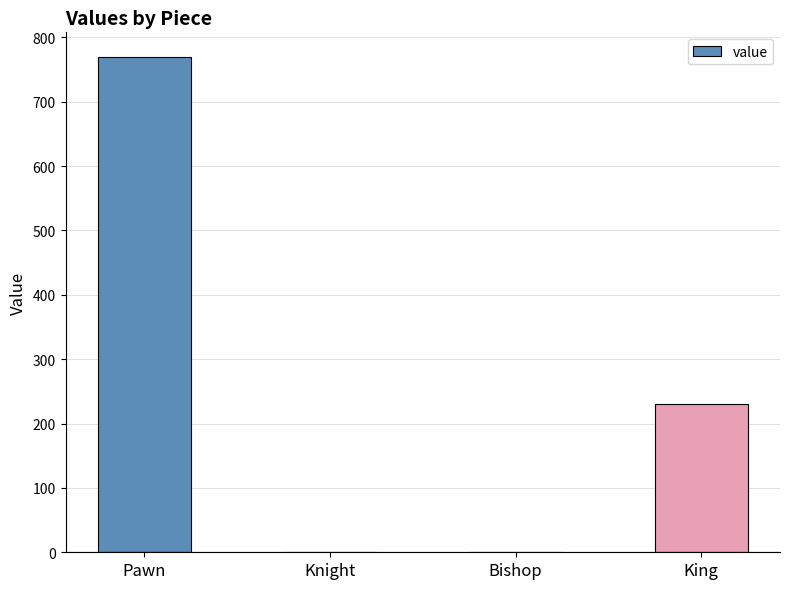

True or false: the data shows 769.2 at Pawn.

True